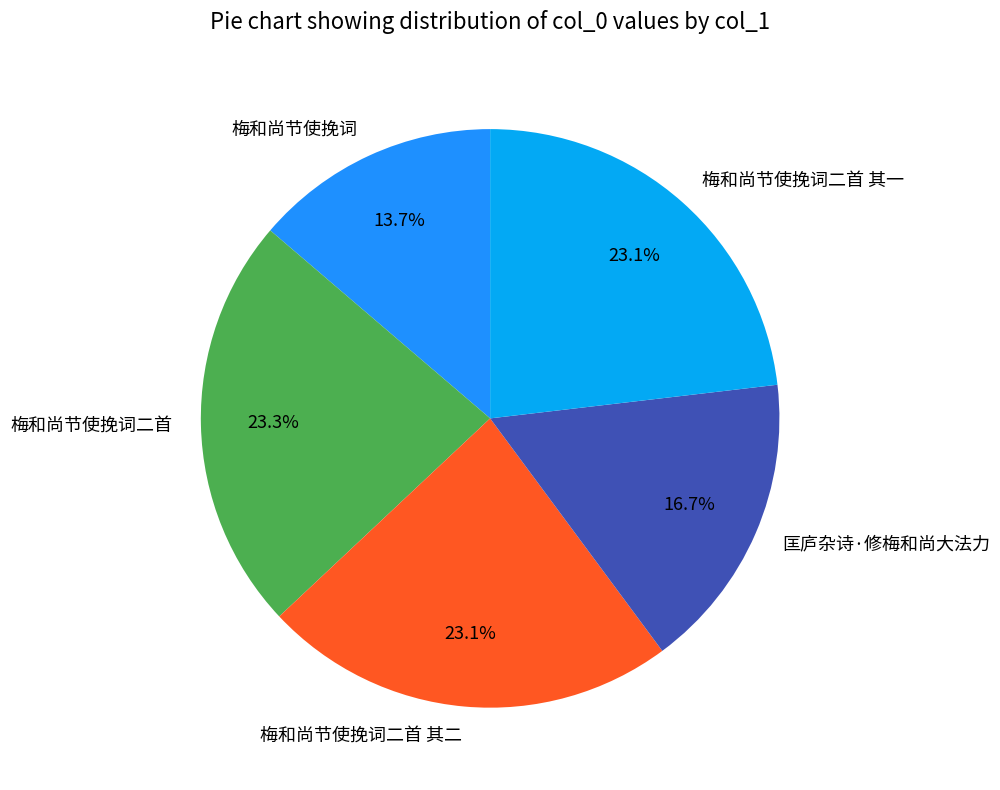

How many slices are in this pie chart?

5